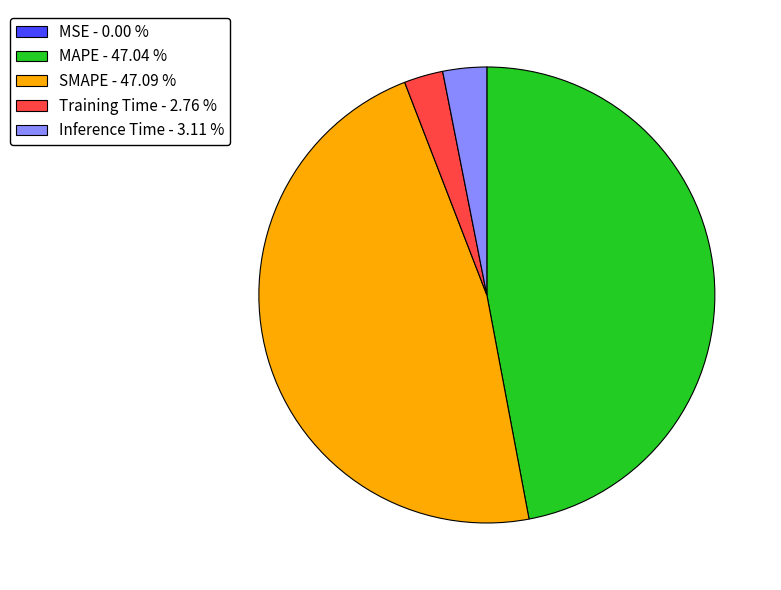

Does Inference Time - 3.11 % account for over 50% of the chart?

No